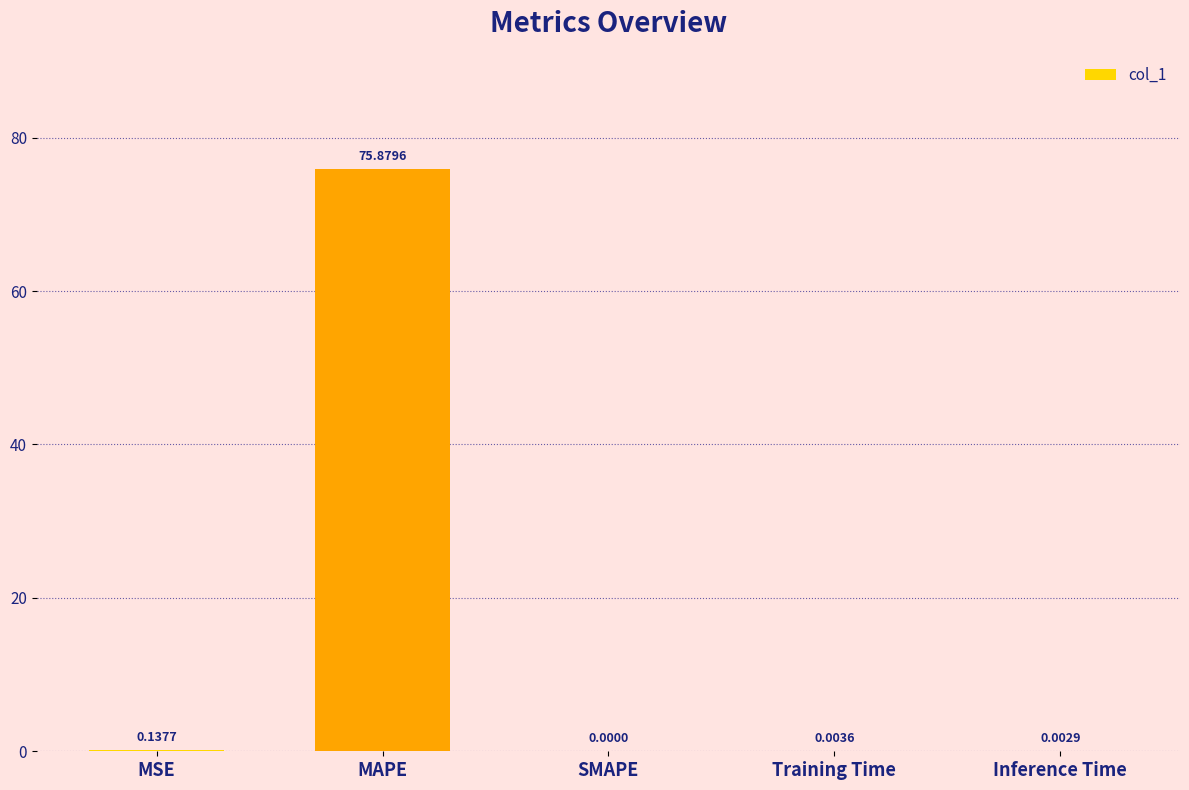

Which label corresponds to the largest value in the chart?

MAPE